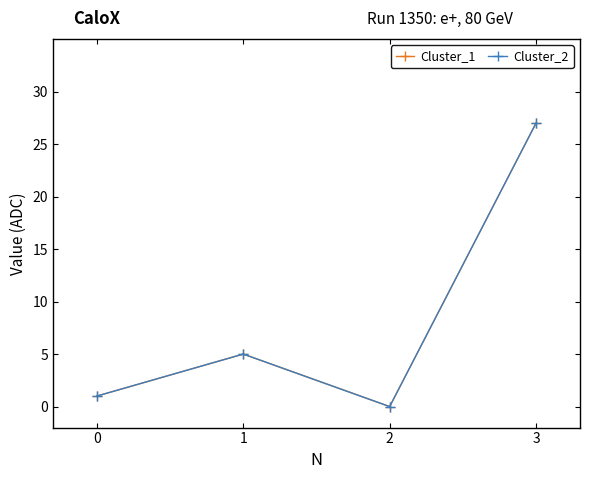

Is this an area chart (filled region under the line)?

No